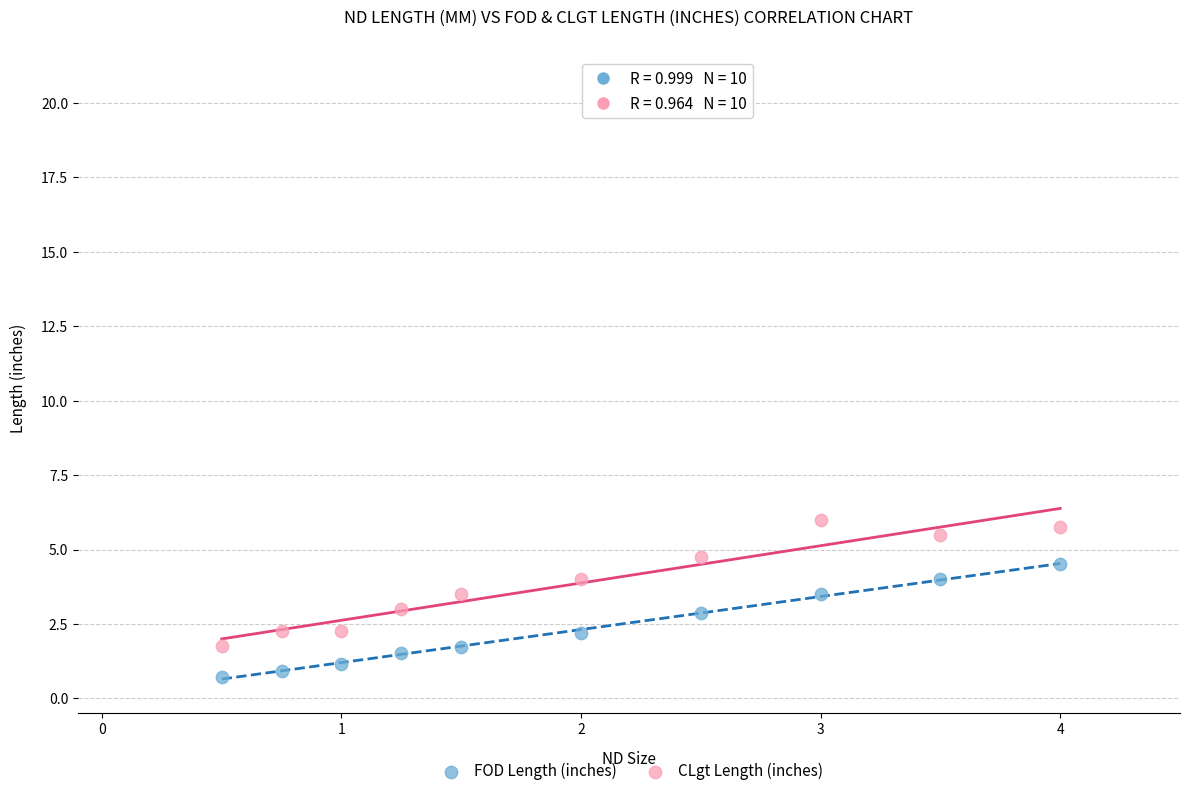

Across all data points, what is the range of X values (max minus min)?

3.5